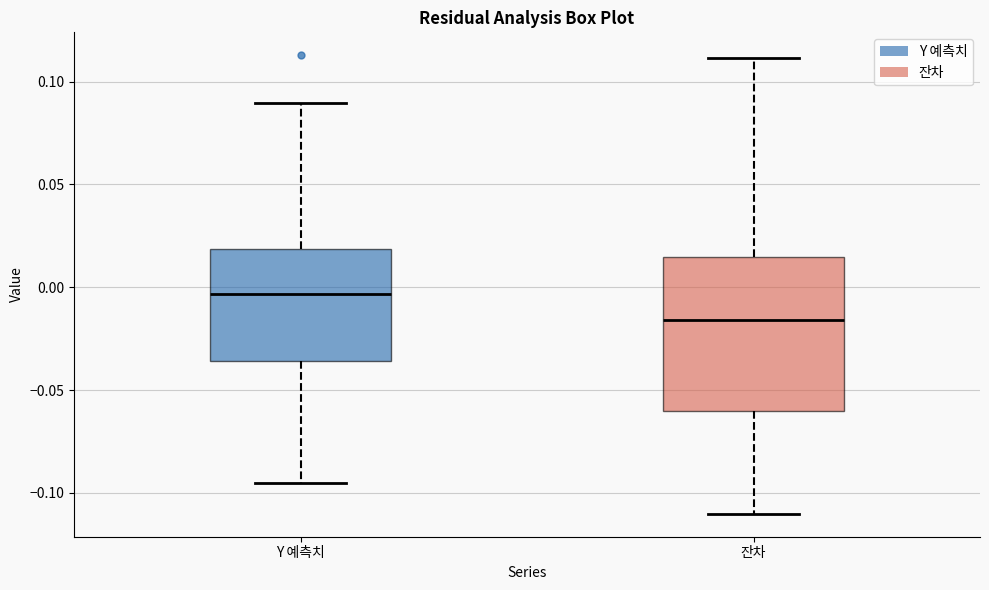

Which box has the lowest median line?

잔차